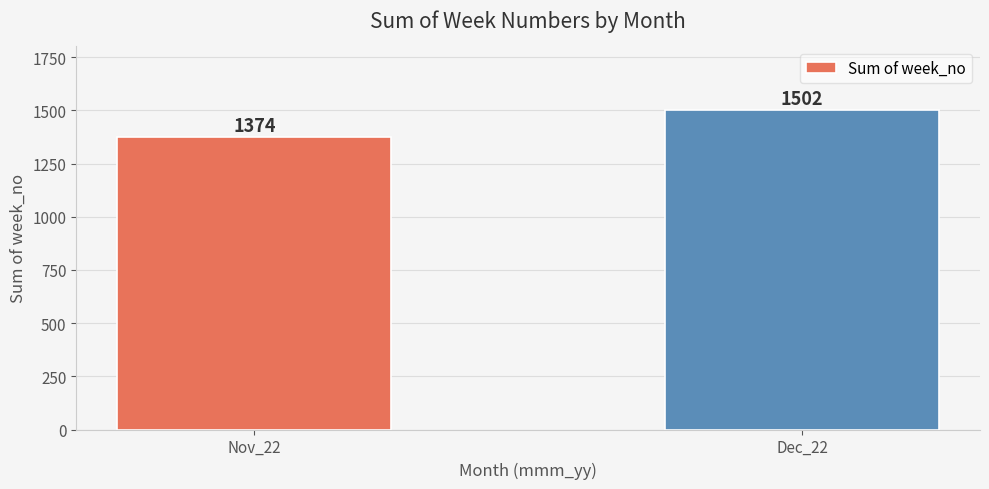

True or false: the data shows 681 at Dec_22.

False